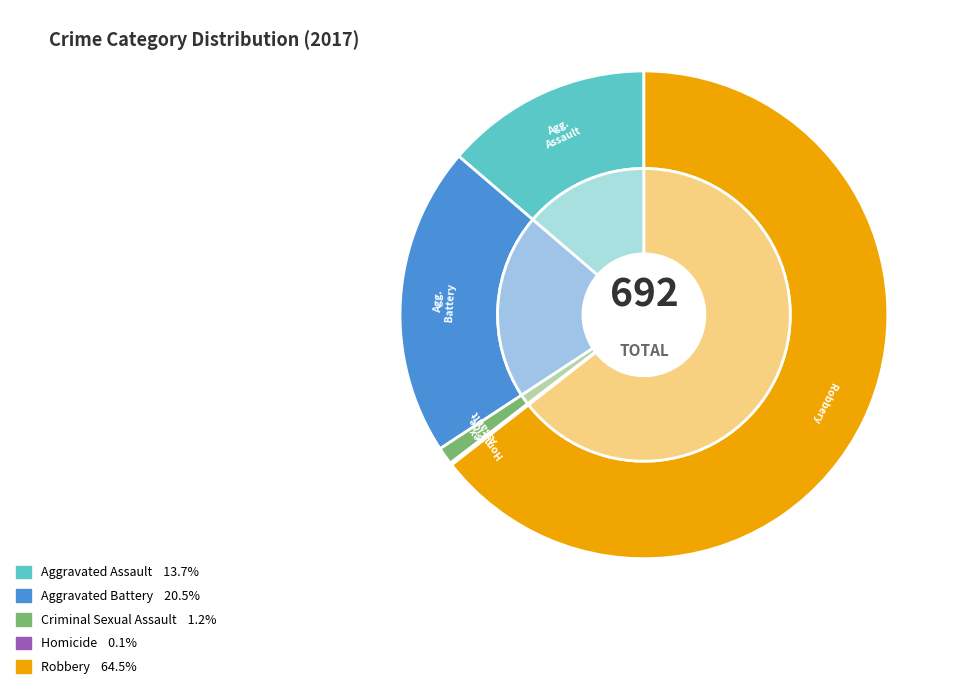

Which category has the smallest portion of the pie?

Homicide